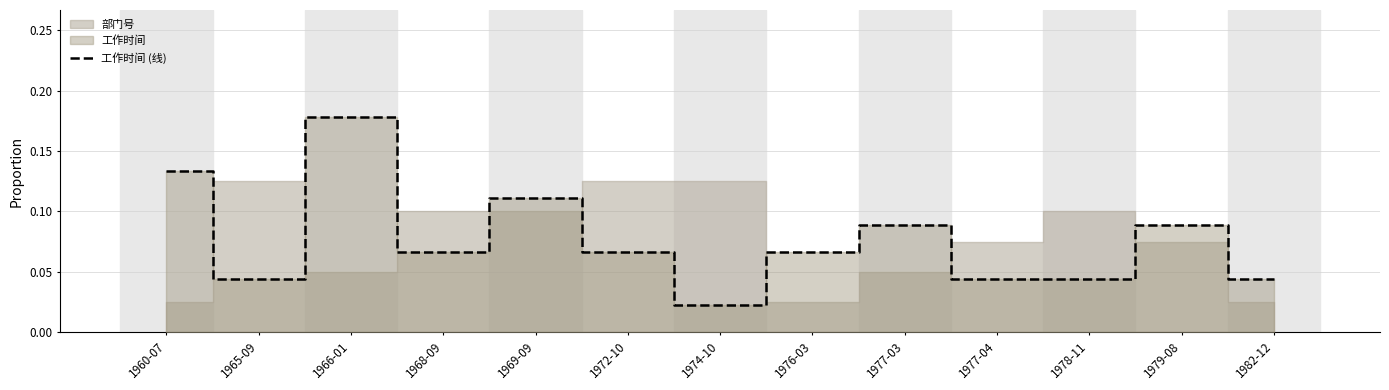

Which has a higher value, 1978-11 or 1982-12?

1978-11